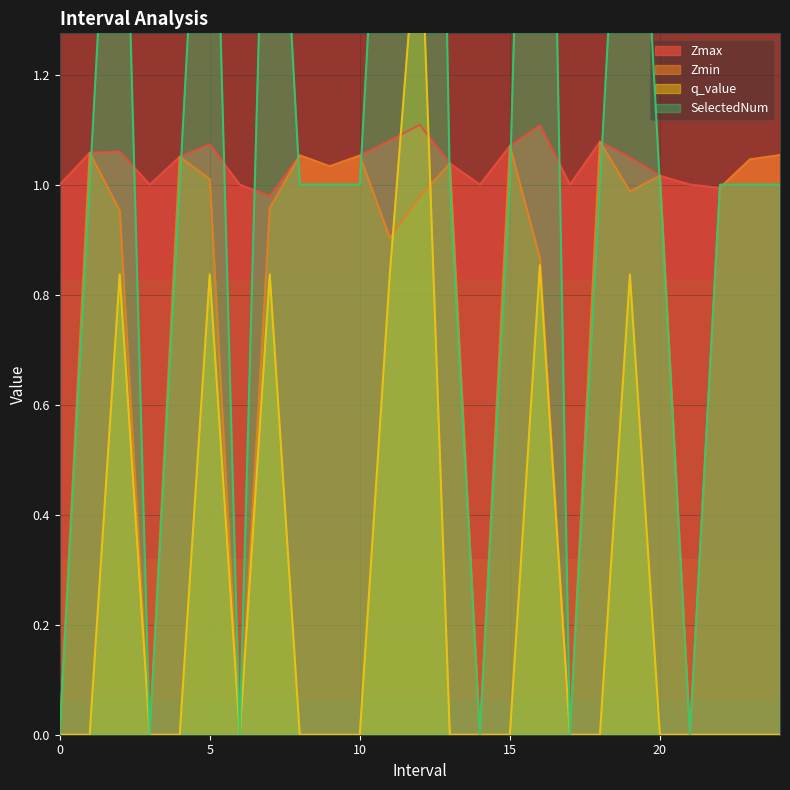

How many intersections are there between Zmax and SelectedNum?

14